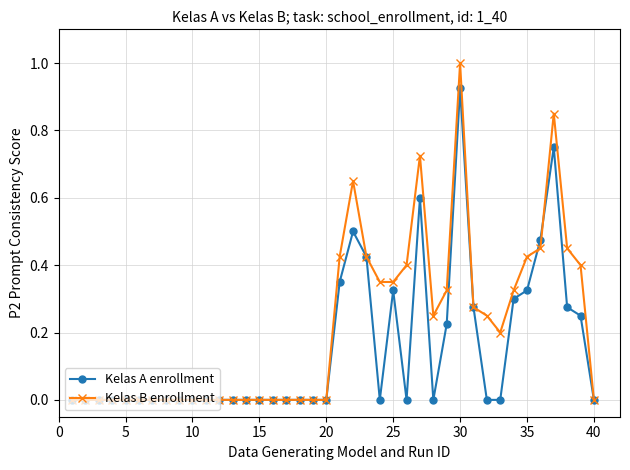

Which series has the largest total across all categories?

Kelas B enrollment